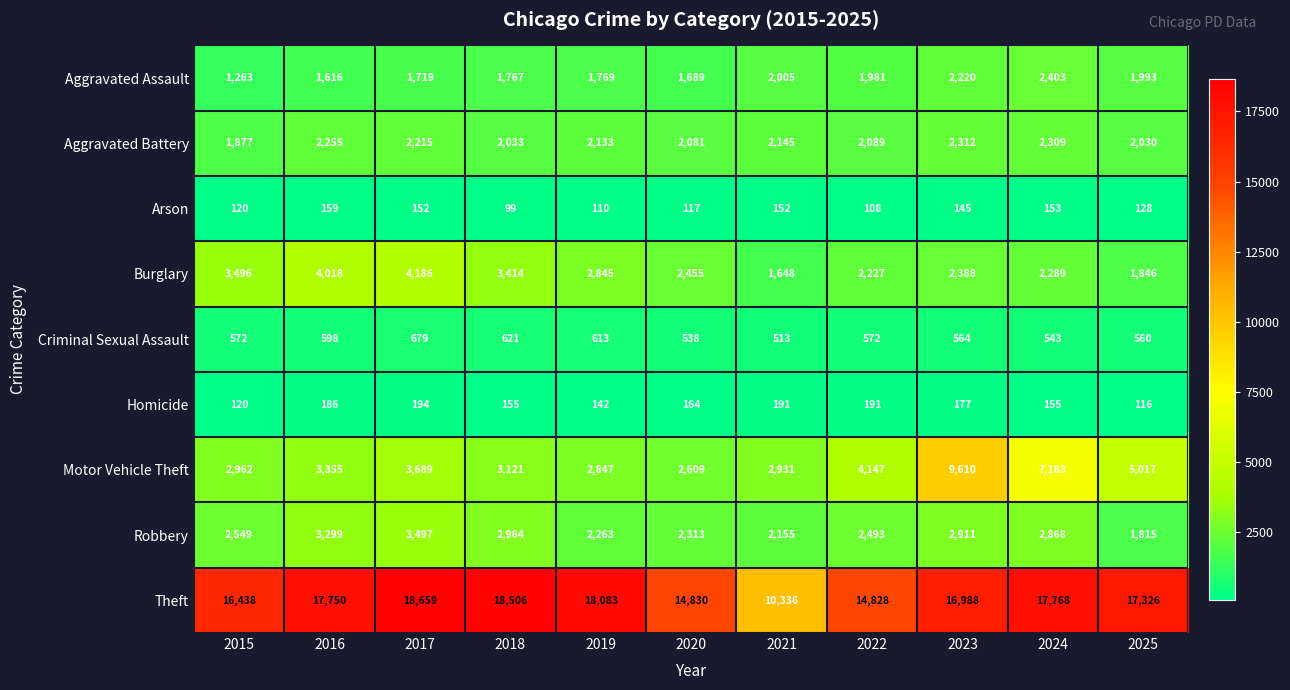

Which series has the largest total across all categories?

Theft